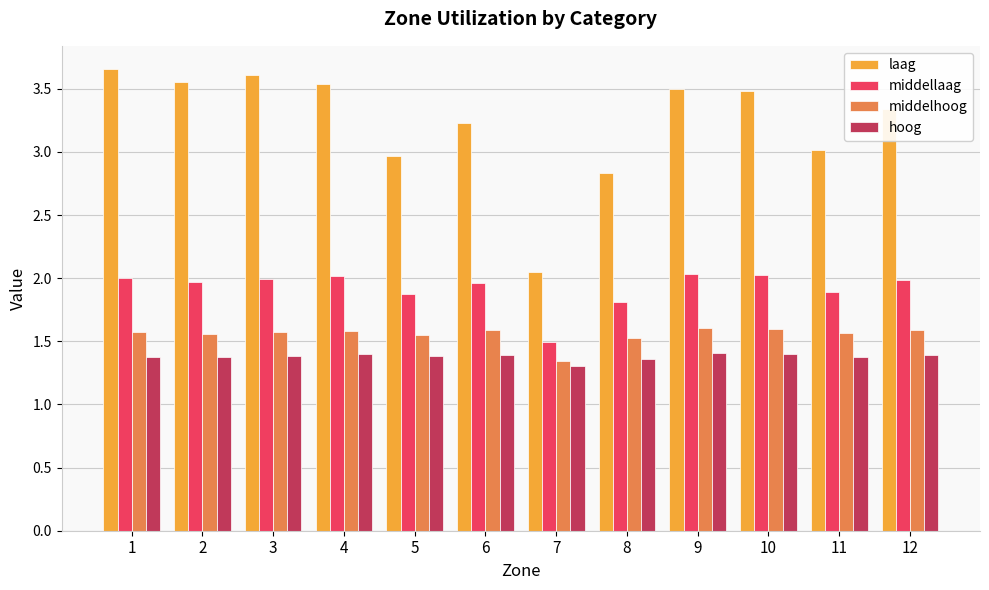

Which series has the widest spread of values?

laag